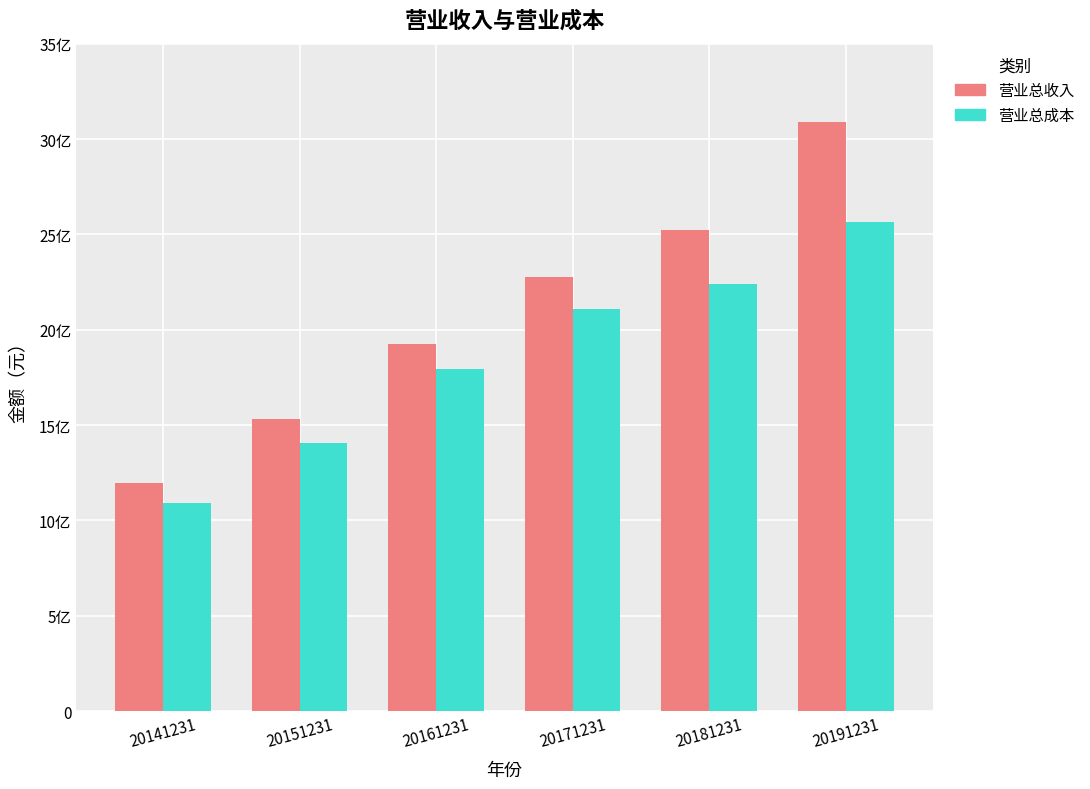

Are the bars horizontal?

No